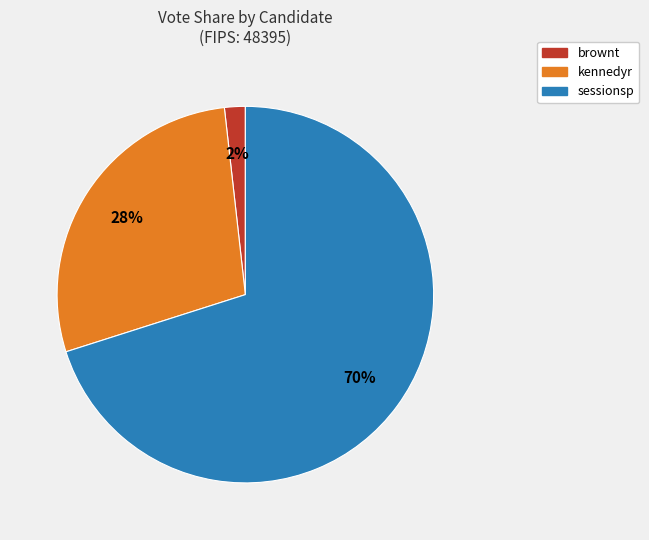

To the nearest percent, what portion does kennedyr represent?

28%